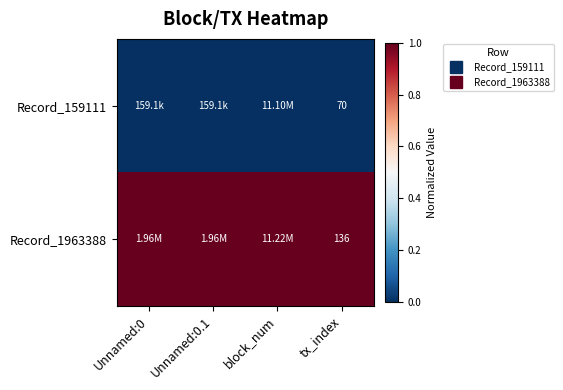

Which series changed the most between Unnamed:0 and tx_index?

Record_159111